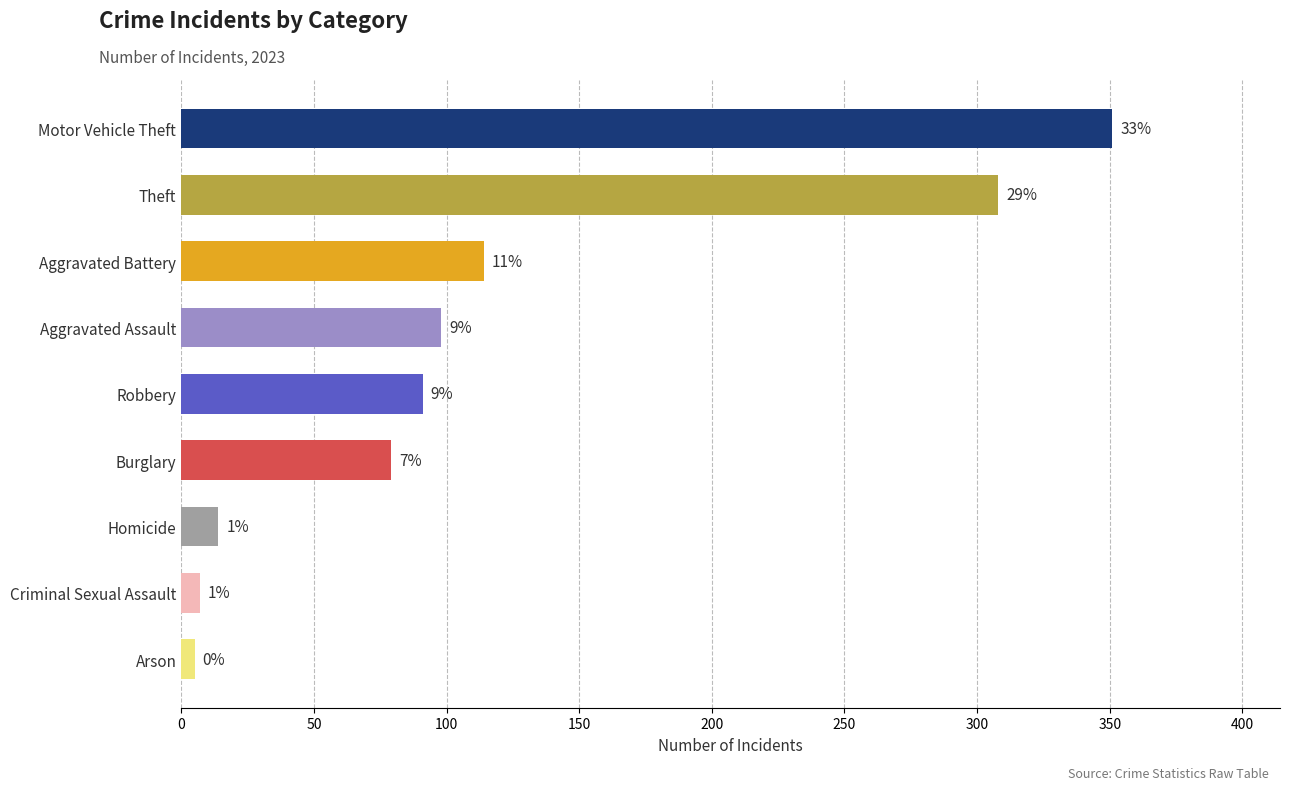

Where does the data first go above 91?

Aggravated Assault